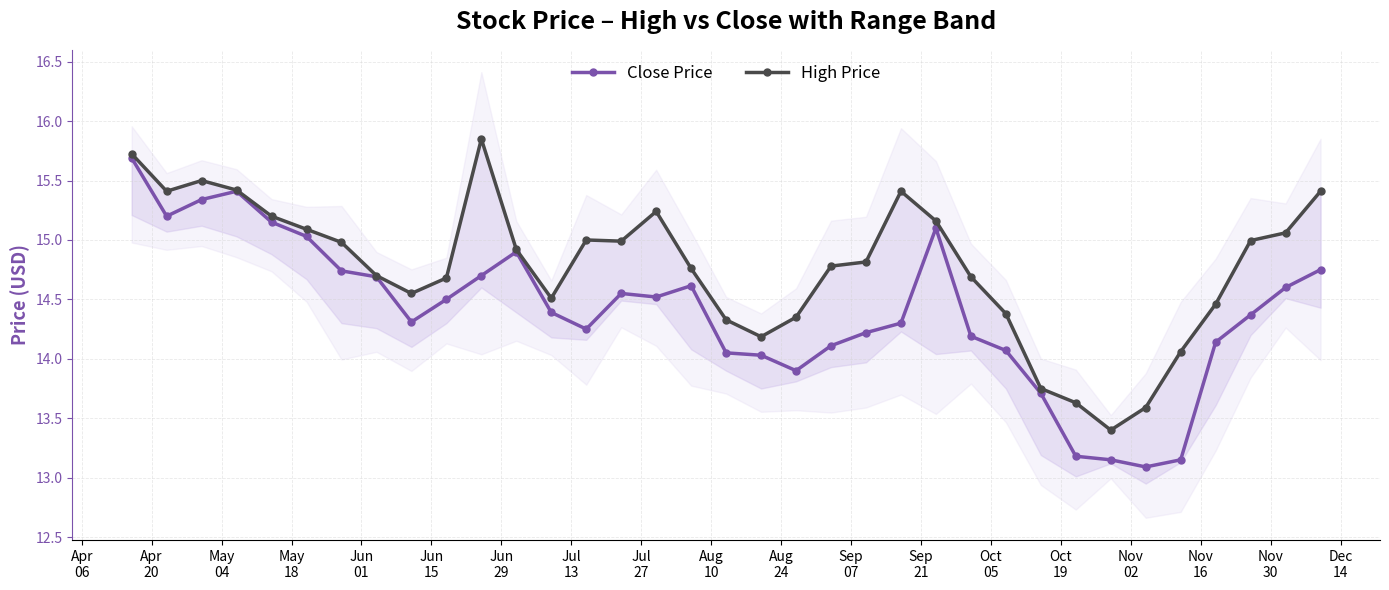

What is the minimum value for Close Price?

13.1